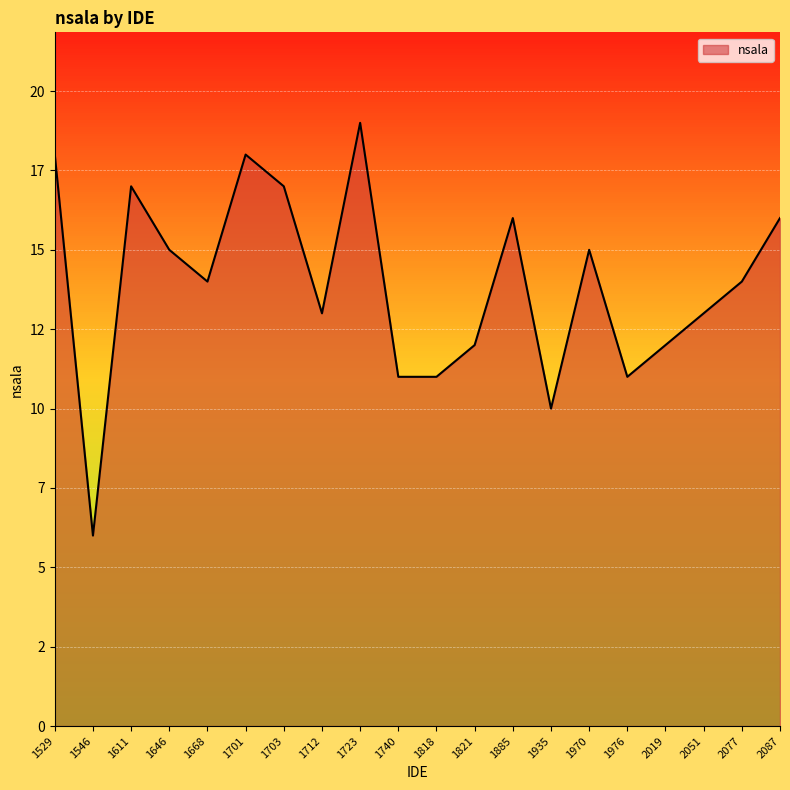

Does the chart display data point markers on the line(s)?

No